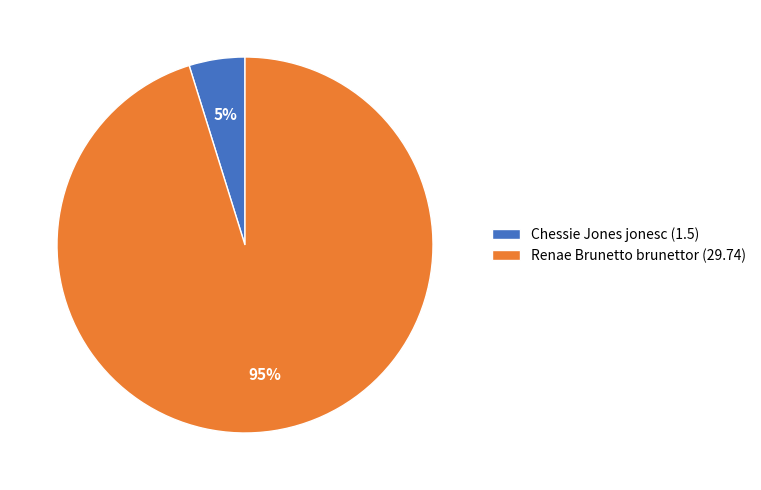

How many slices are in this pie chart?

2